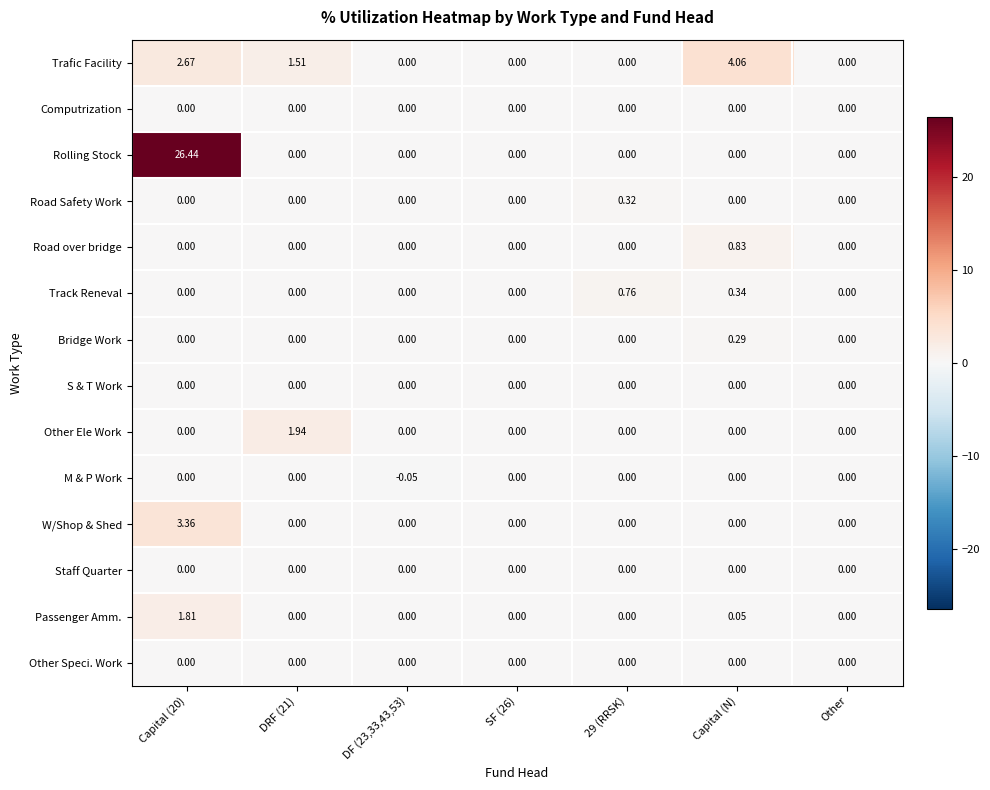

How many categories are shown in the chart?

7